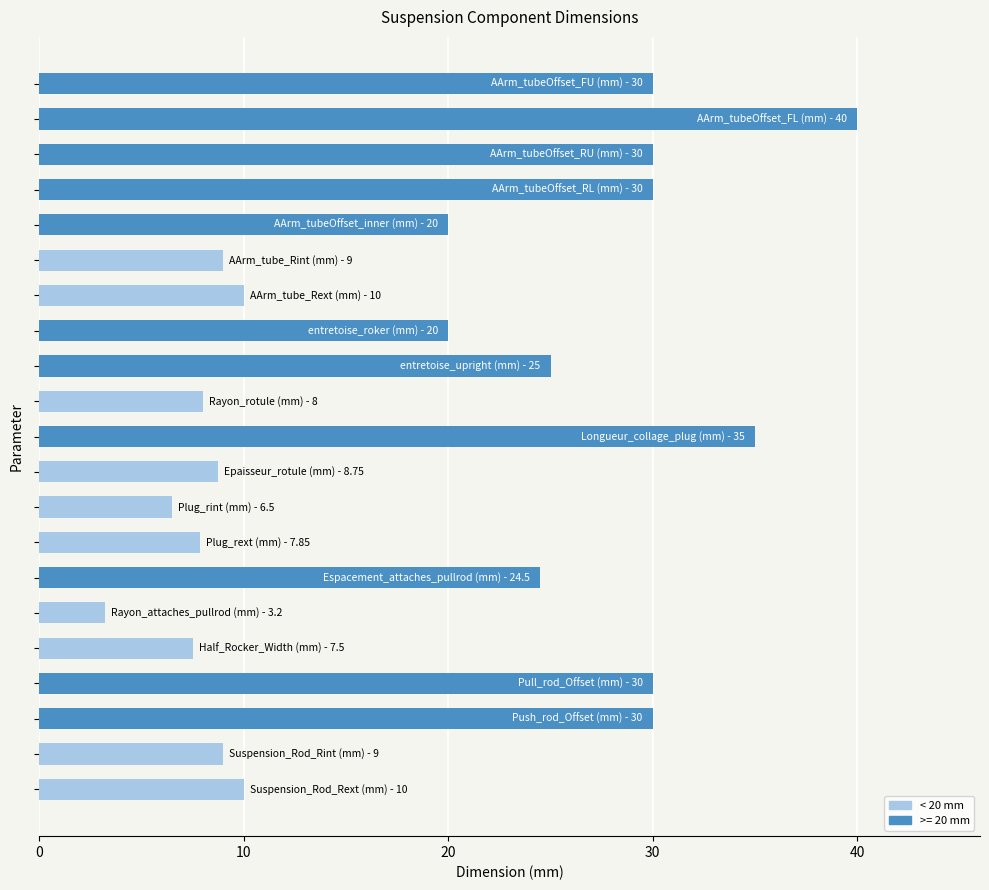

Count the number of data series in this chart.

1